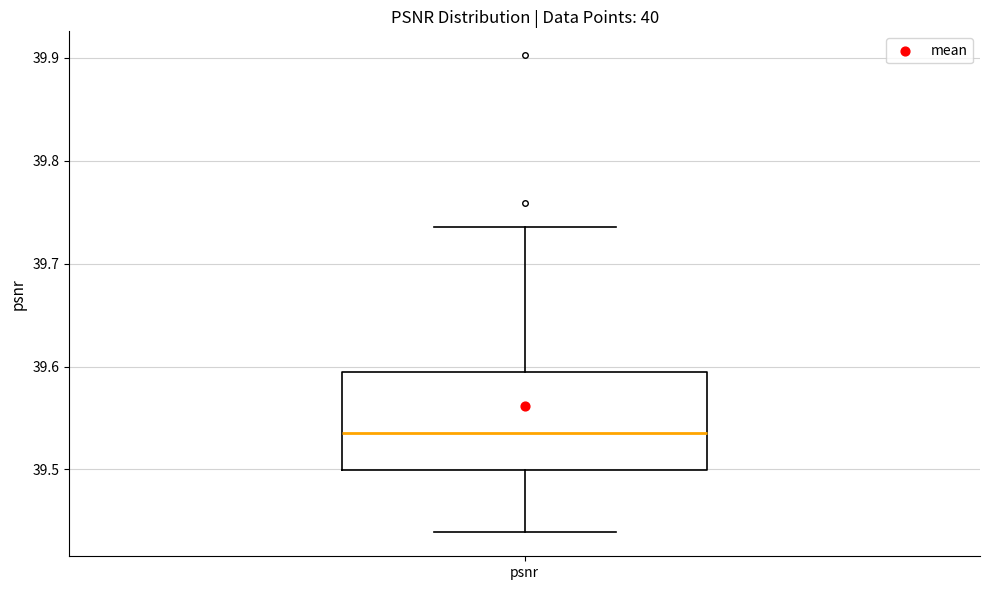

Where is the upper edge of the box for psnr on the y-axis? The values are not printed on the chart, so give them approximately, as read against the axis.

39.59